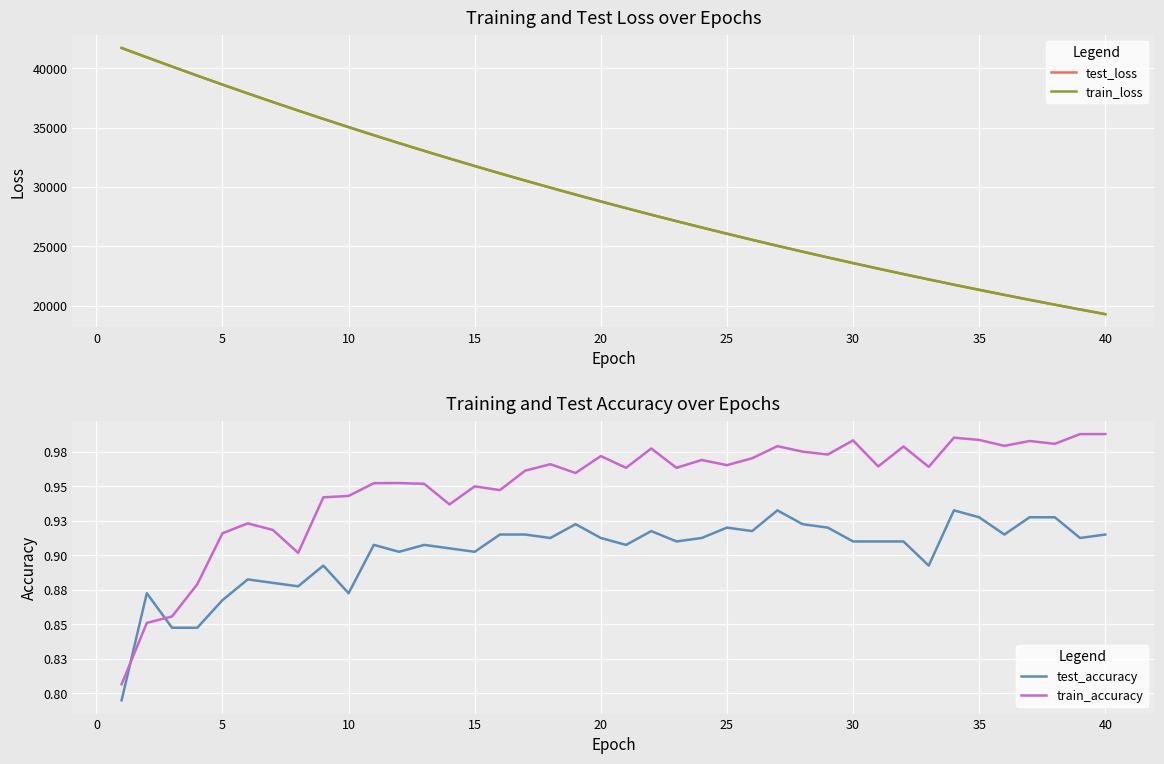

What is the average value of the train_accuracy series?

0.9